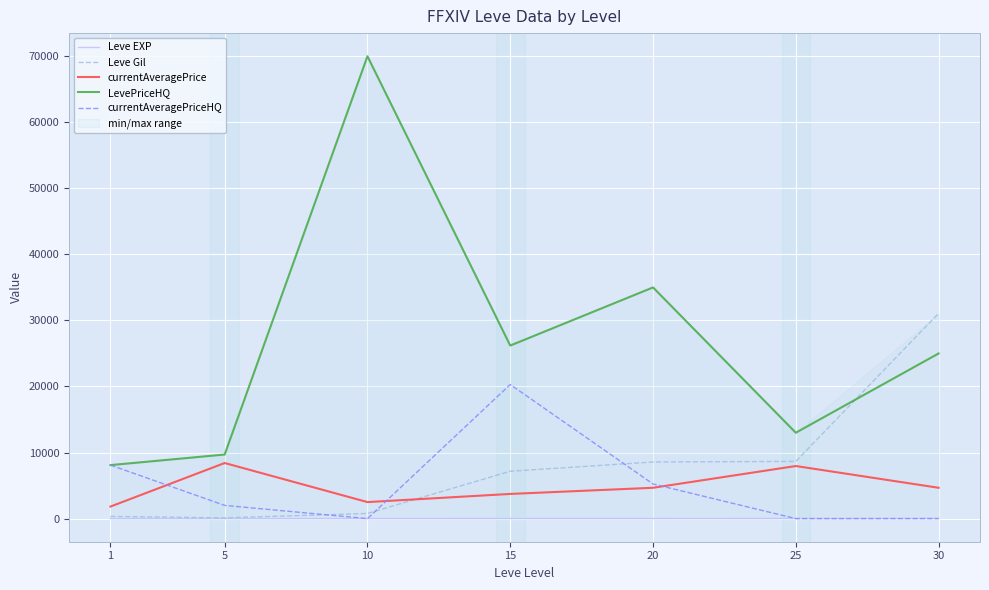

At which category does currentAveragePriceHQ reach its first local peak?

15